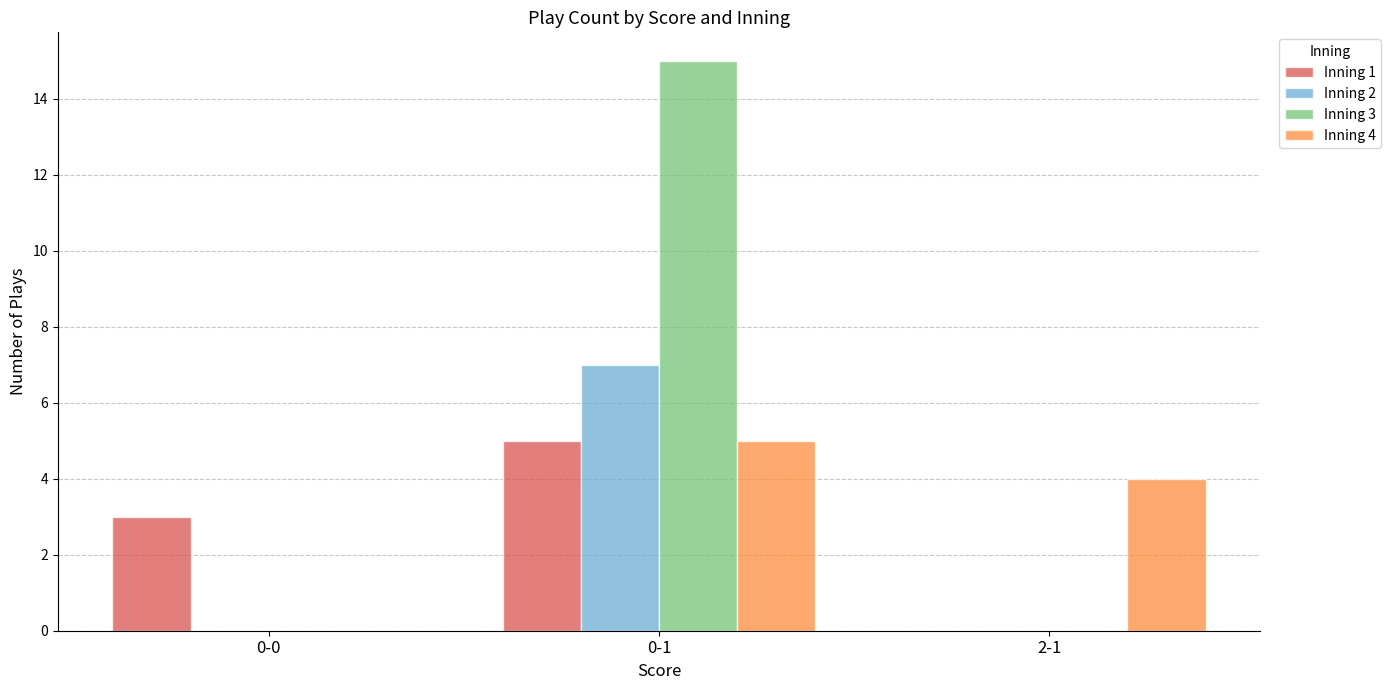

Which series has the largest total across all categories?

Inning 3